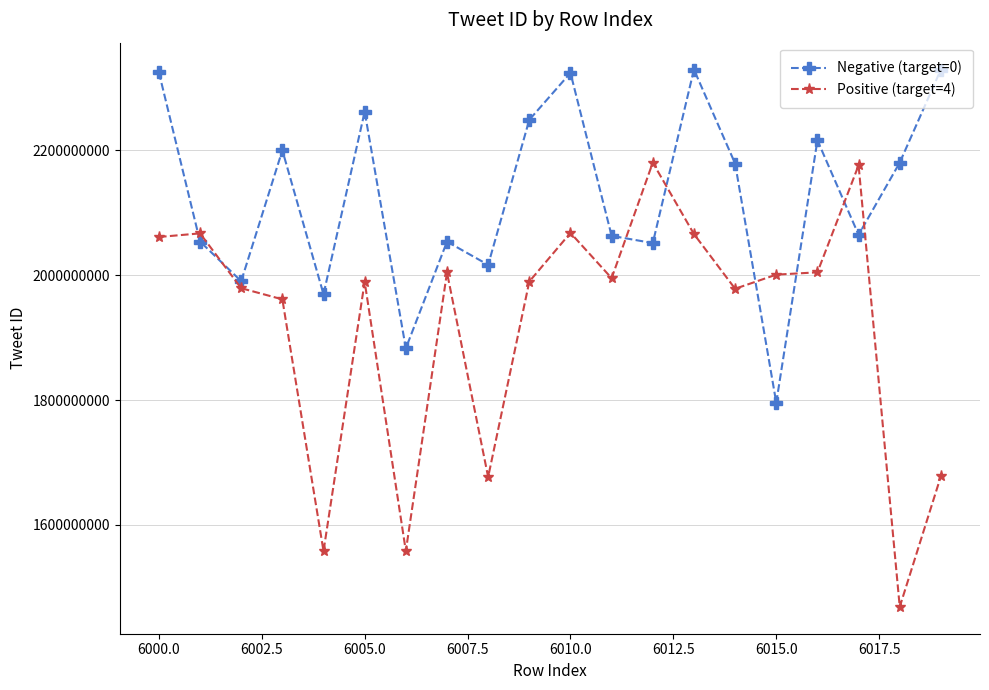

What is the difference between the second highest and second lowest values in the Positive (target=4) series?

617534093